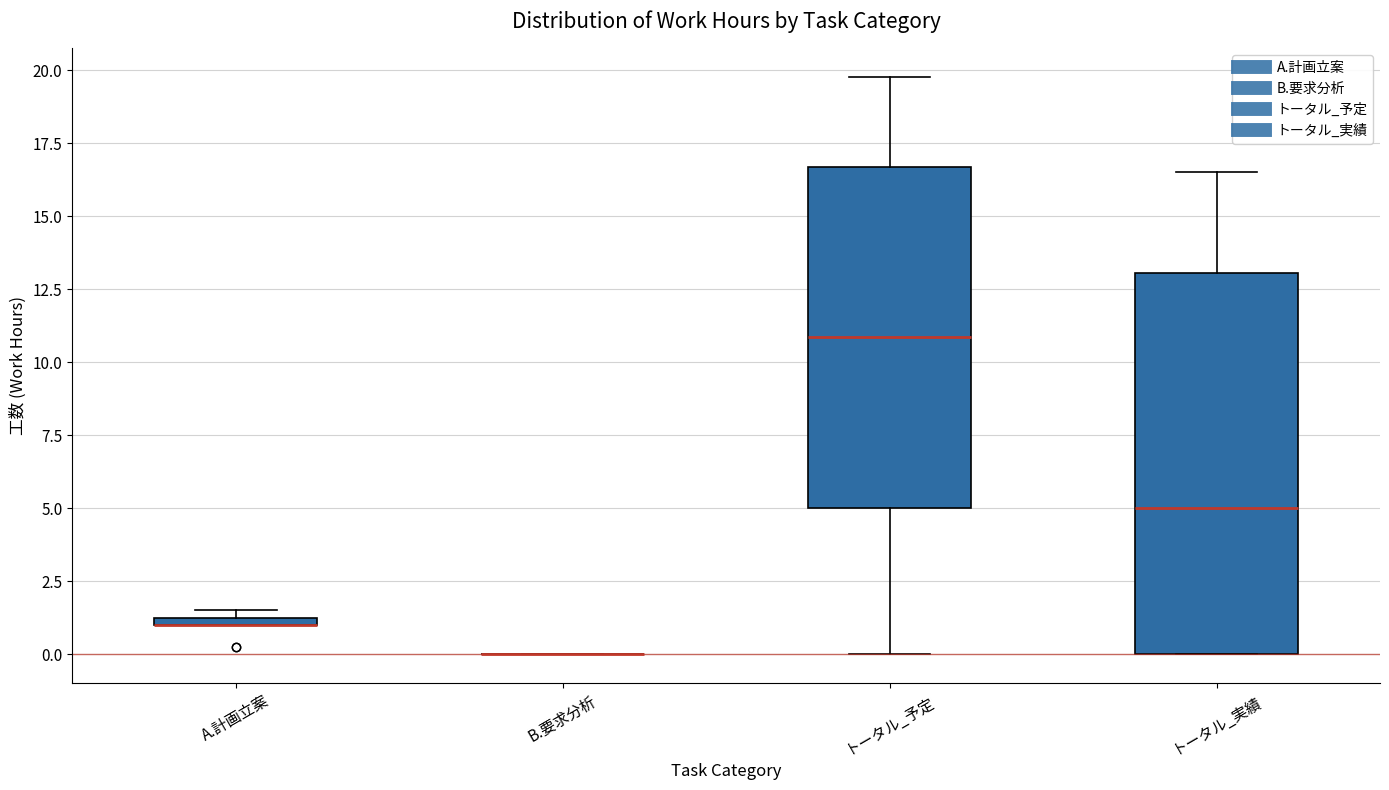

Which box is the tallest, from its lower edge to its upper edge?

トータル_実績